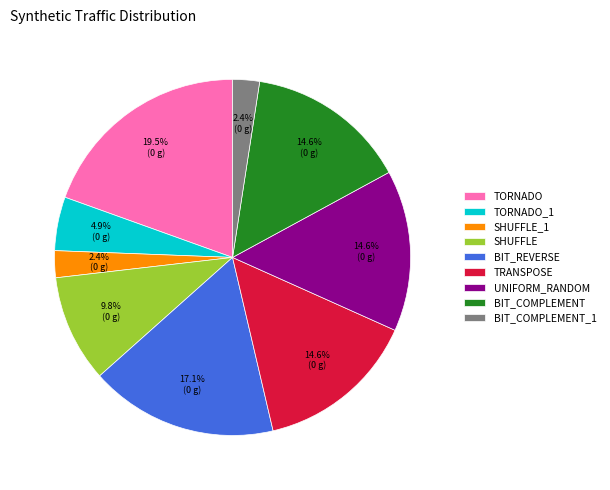

Which category has the biggest portion of the pie?

TORNADO